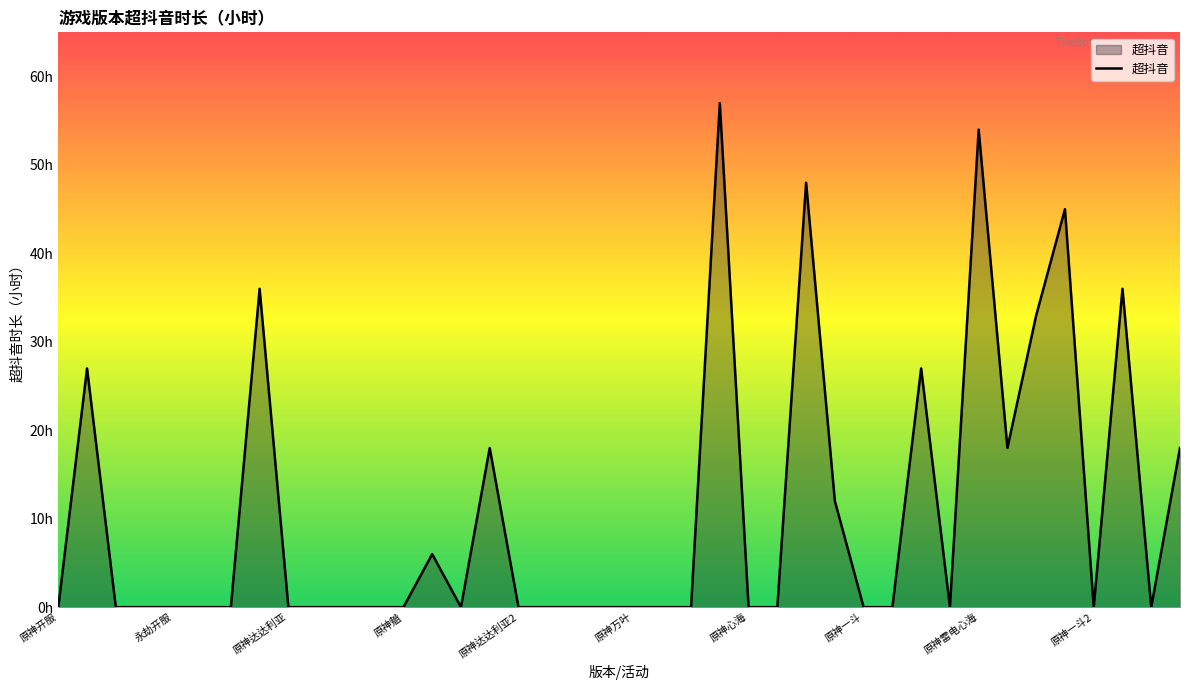

What is the sum of all values?

435